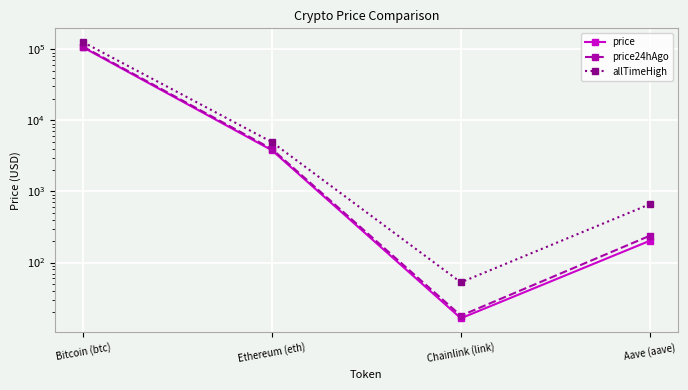

Is this an area chart (filled region under the line)?

No